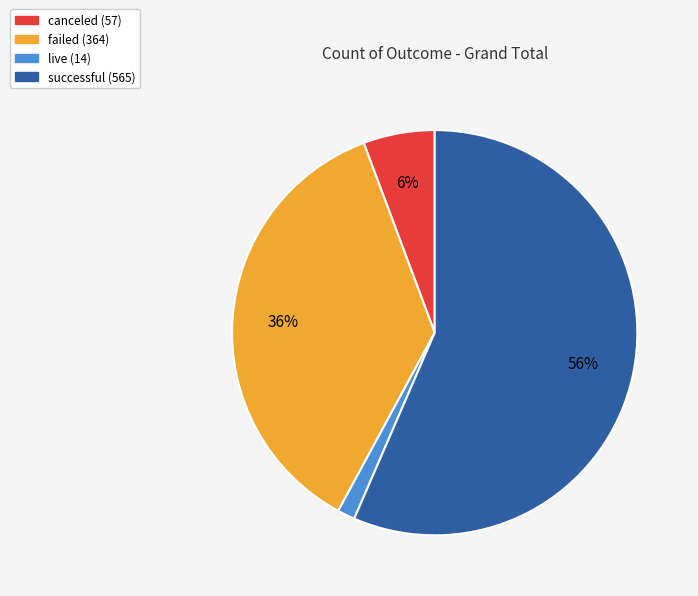

What is the largest slice in the pie chart?

successful